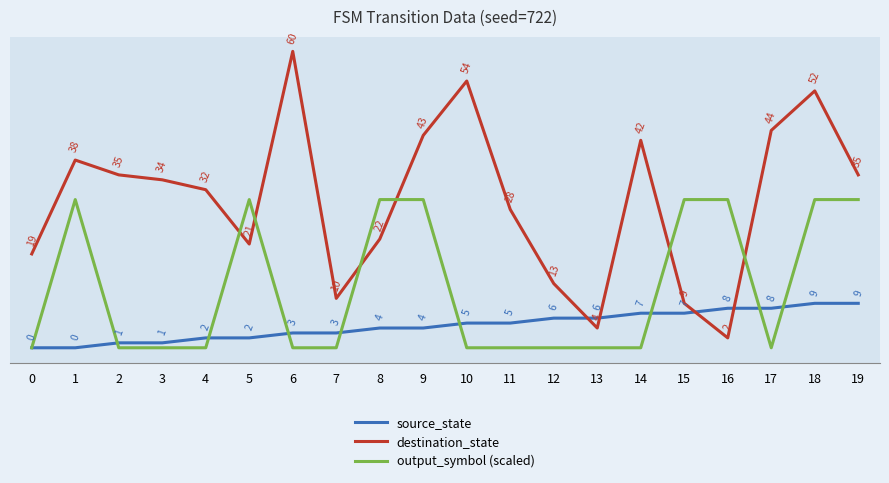

Which series has the largest total across all categories?

destination_state